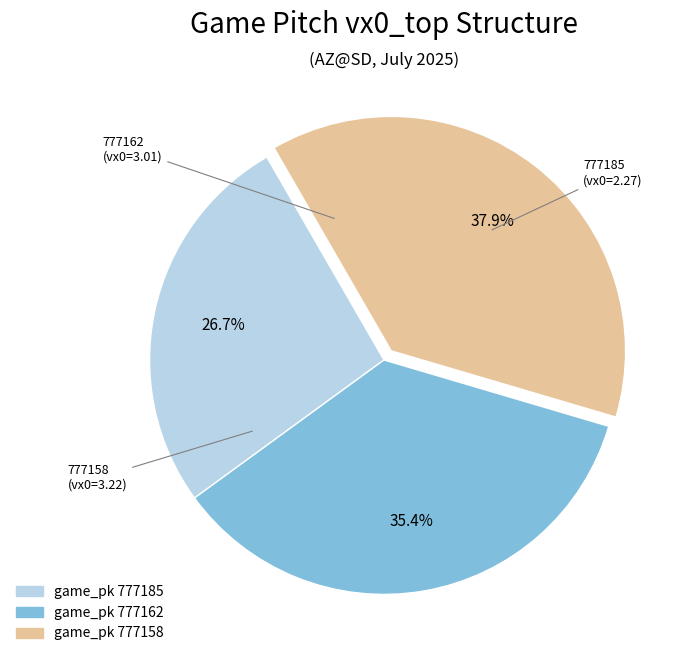

Count the number of slices in the pie.

3